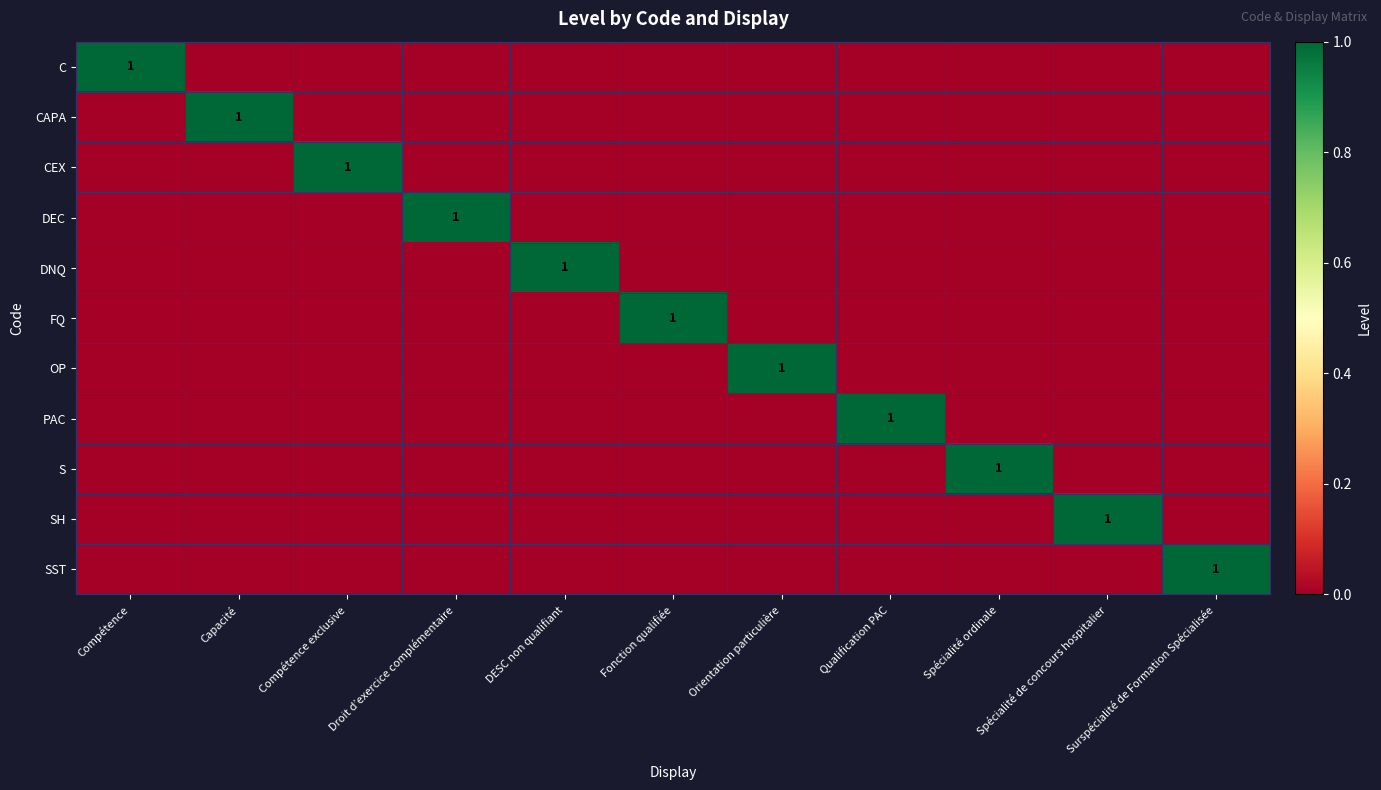

How many PAC values are between 0 and 1?

11